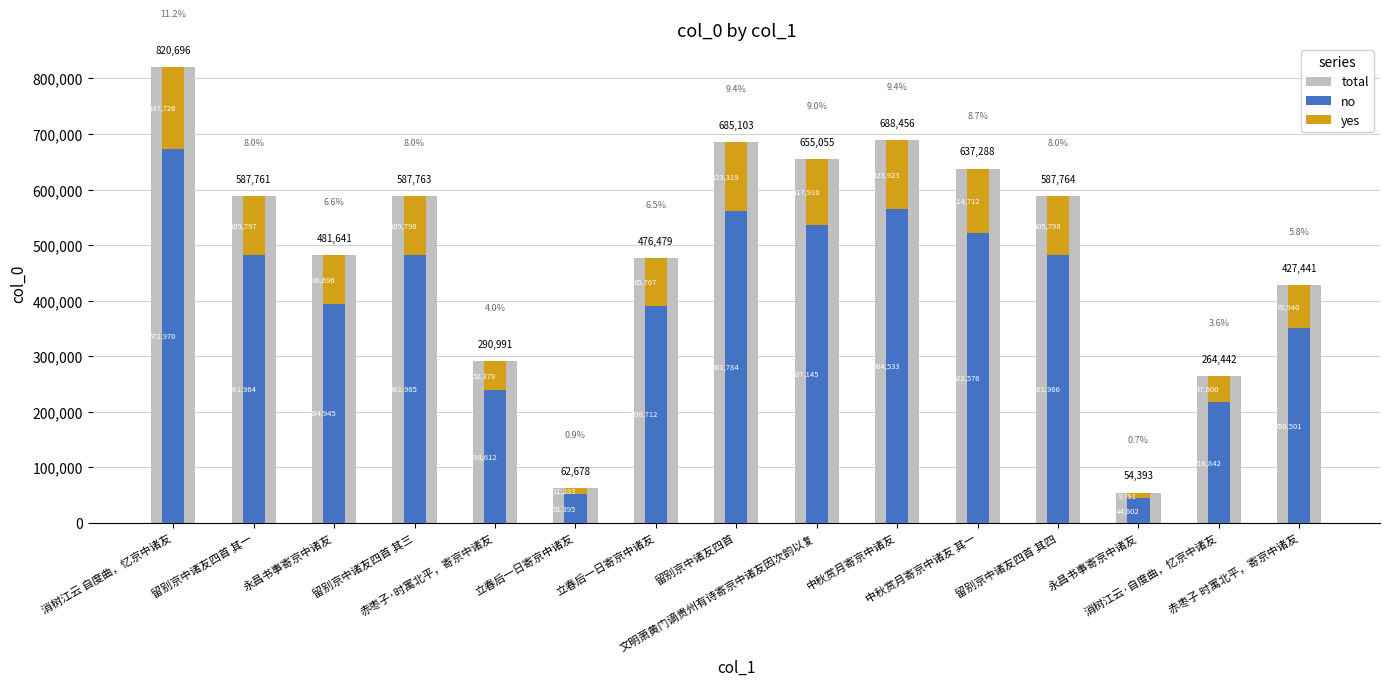

The no series shows 796787 at 中秋赏月寄京中诸友 其一. True or false?

False